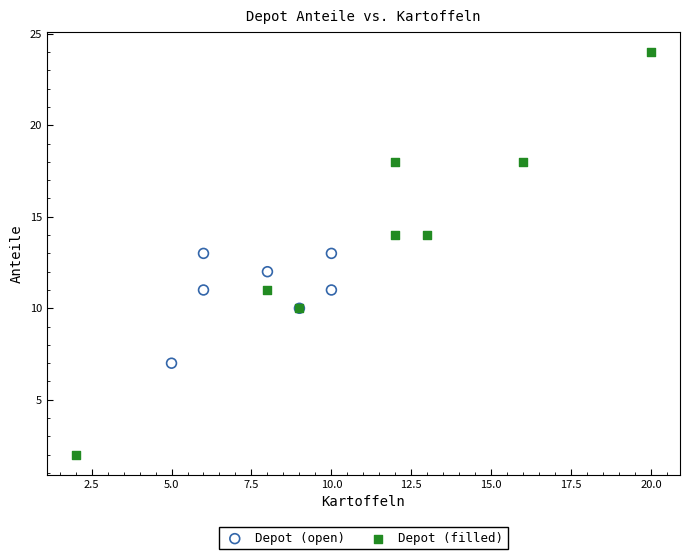

Which series reaches the minimum Y coordinate?

Depot (filled)